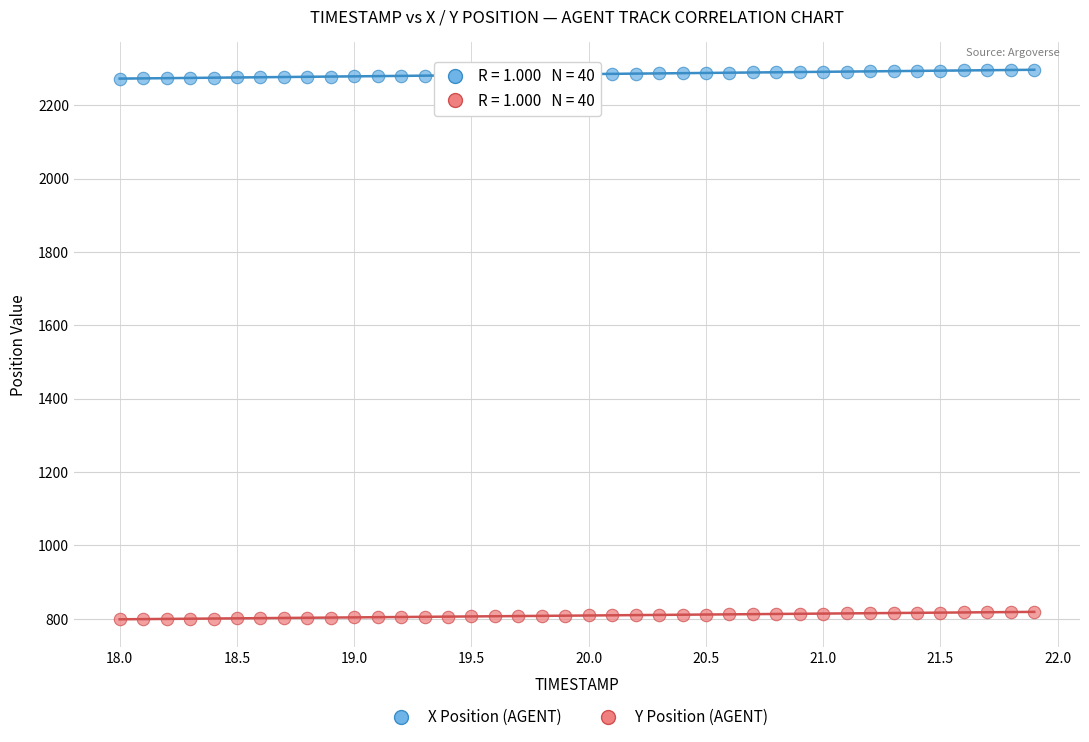

What are all the series names shown in the legend?

X Position (AGENT), Y Position (AGENT)